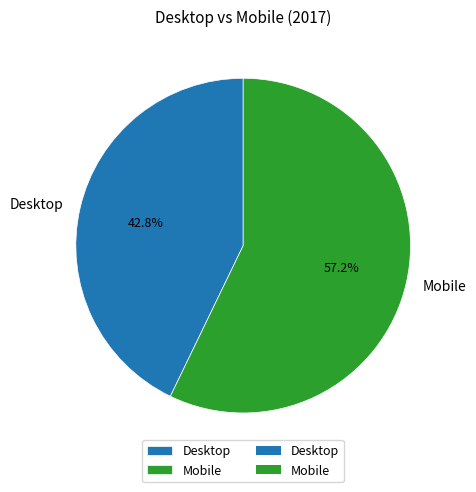

Rank the categories by value from lowest to highest.

Desktop, Mobile